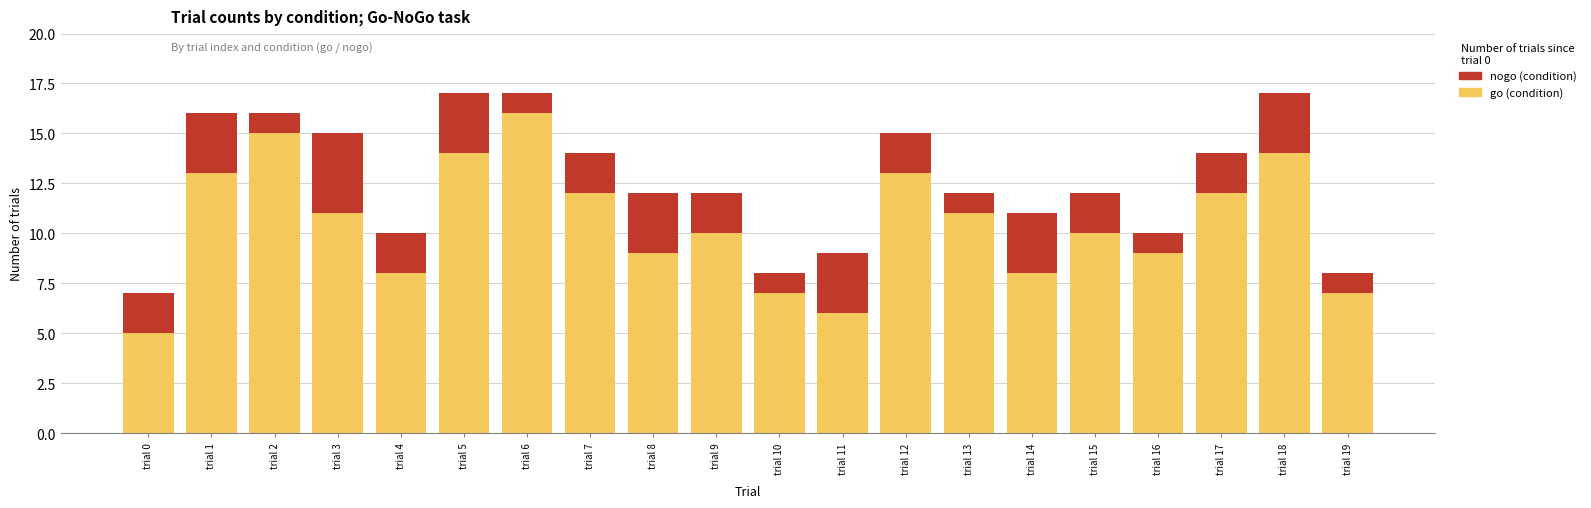

What is the lowest value of the go (condition) series?

5